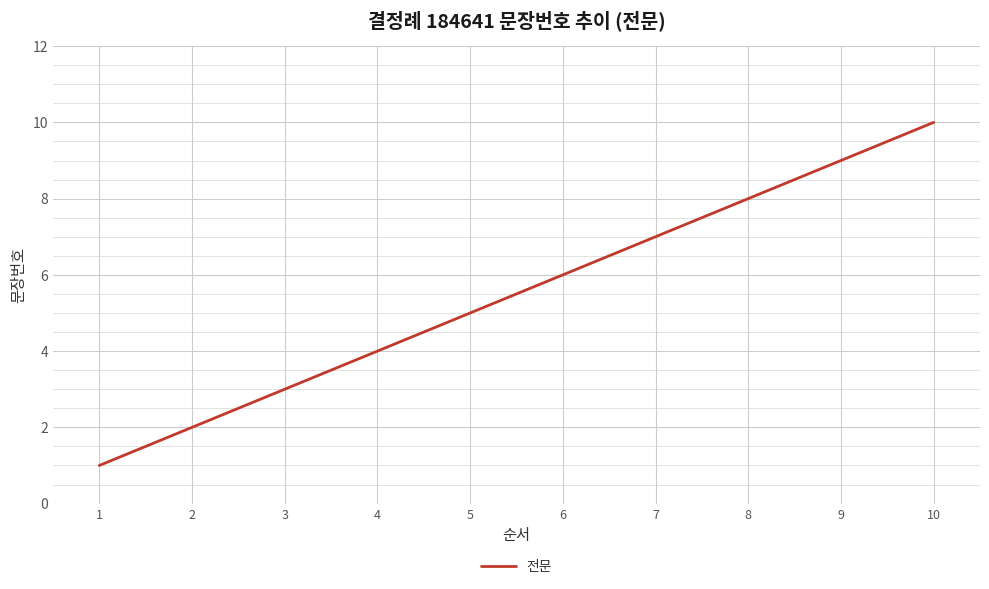

Reading left to right, transcribe all the data shown in this chart.

1=1	2=2	3=3	4=4	5=5	6=6	7=7	8=8	9=9	10=10